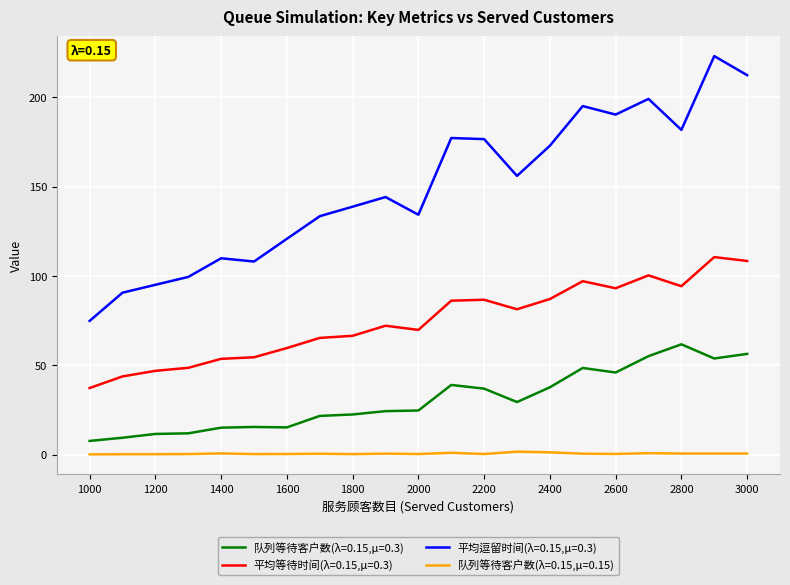

Rank the series by their maximum value, from highest to lowest.

平均逗留时间(λ=0.15,μ=0.3), 平均等待时间(λ=0.15,μ=0.3), 队列等待客户数(λ=0.15,μ=0.3), 队列等待客户数(λ=0.15,μ=0.15)